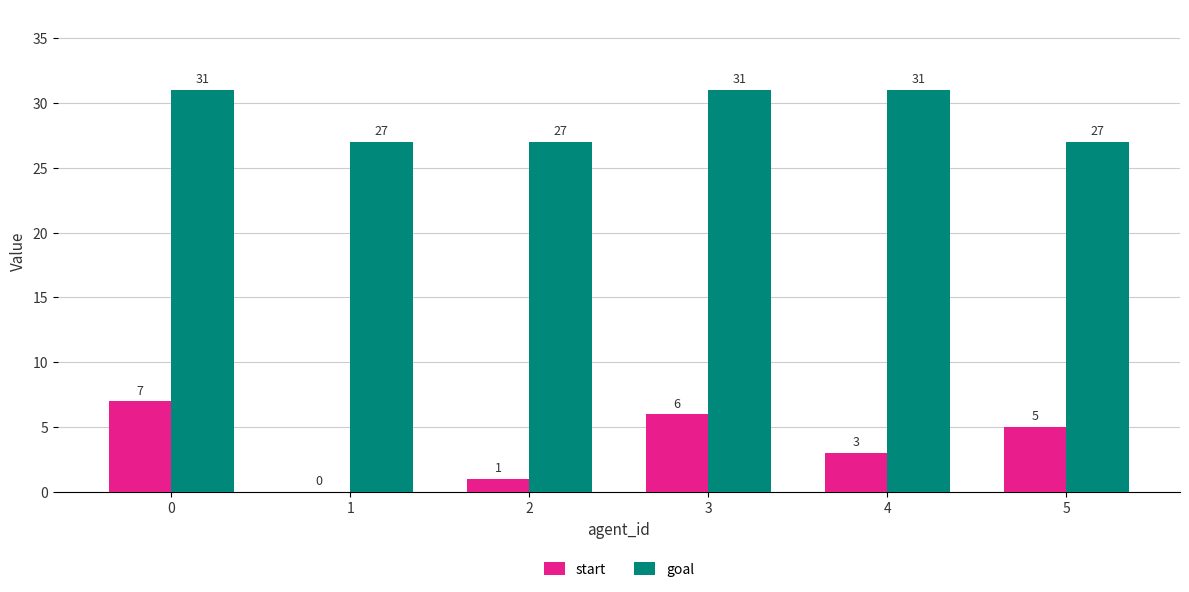

What is the total value across all series at 2?

28